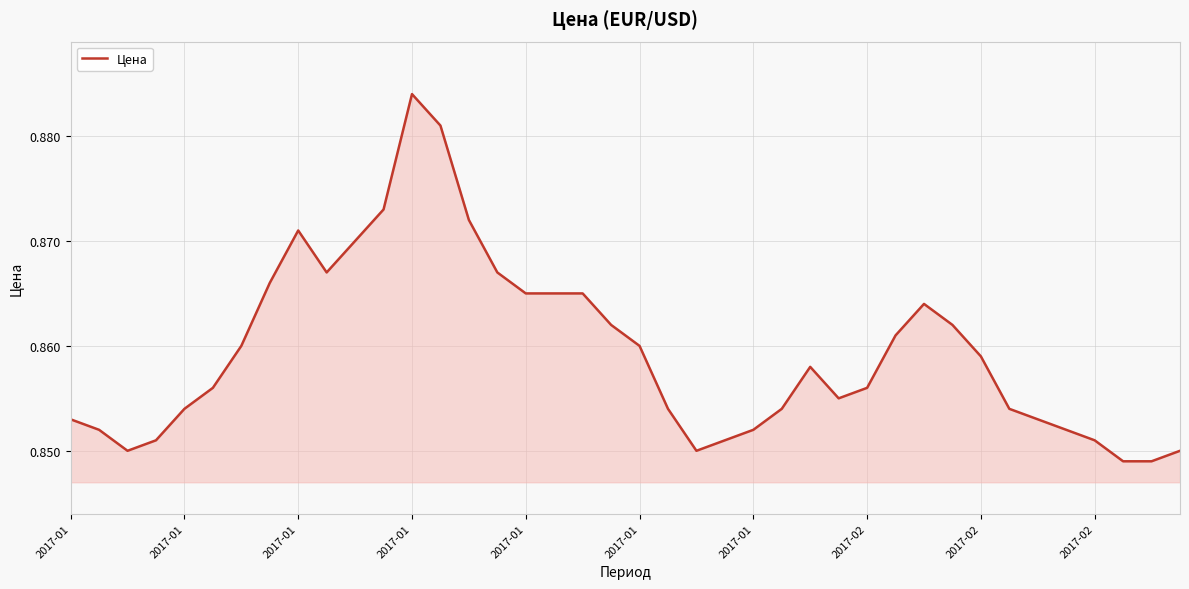

Is this an area chart (filled region under the line)?

Yes